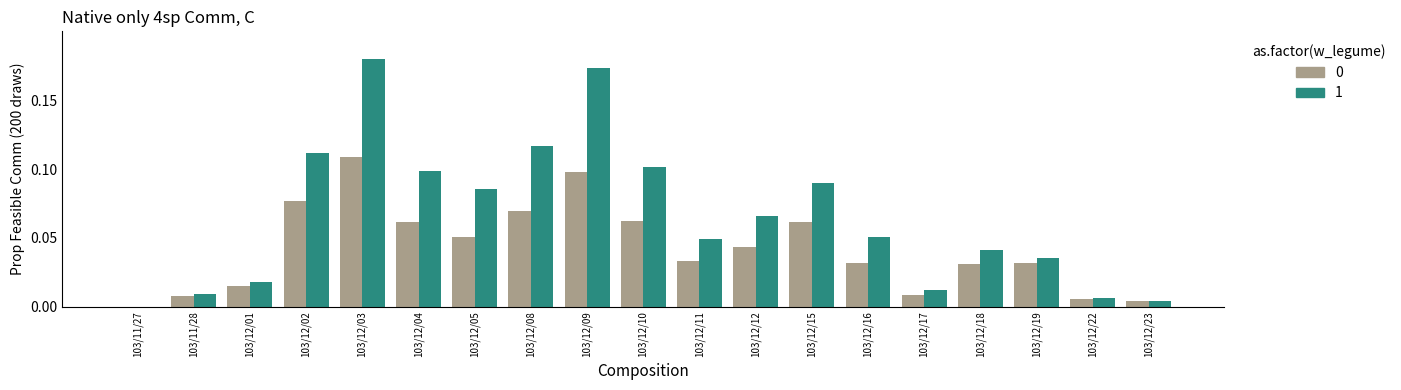

The value of 0 at 103/12/17 is 0.0. True or false?

True